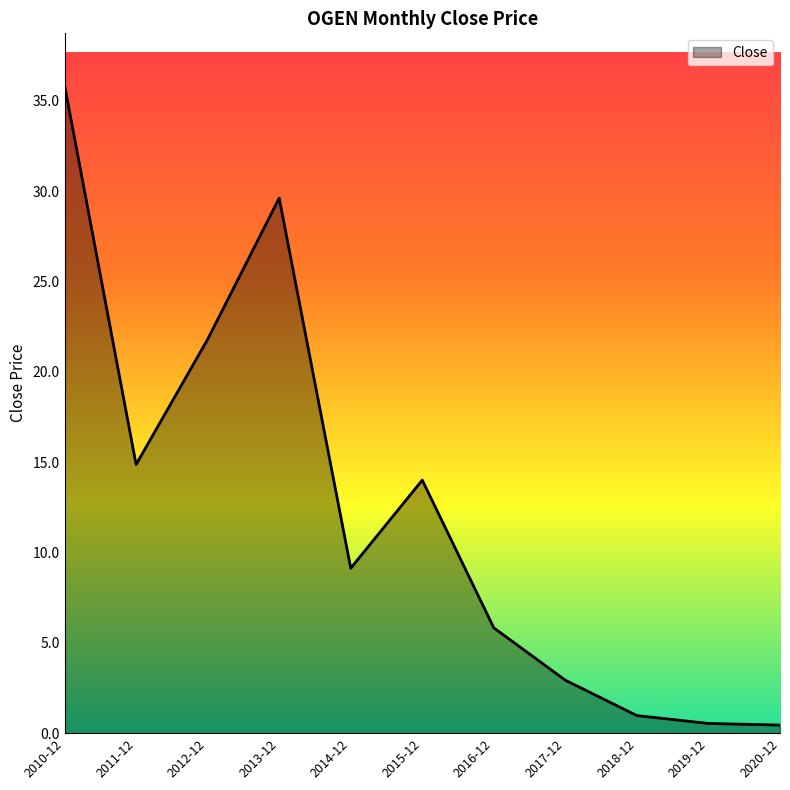

Where is the data nearest to the value 18?

2011-12